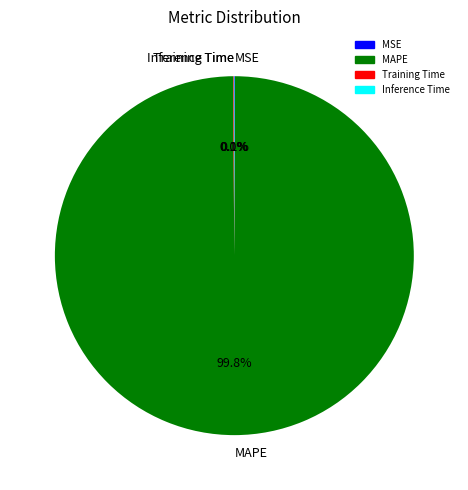

What portion of the pie excludes MAPE?

0.2%